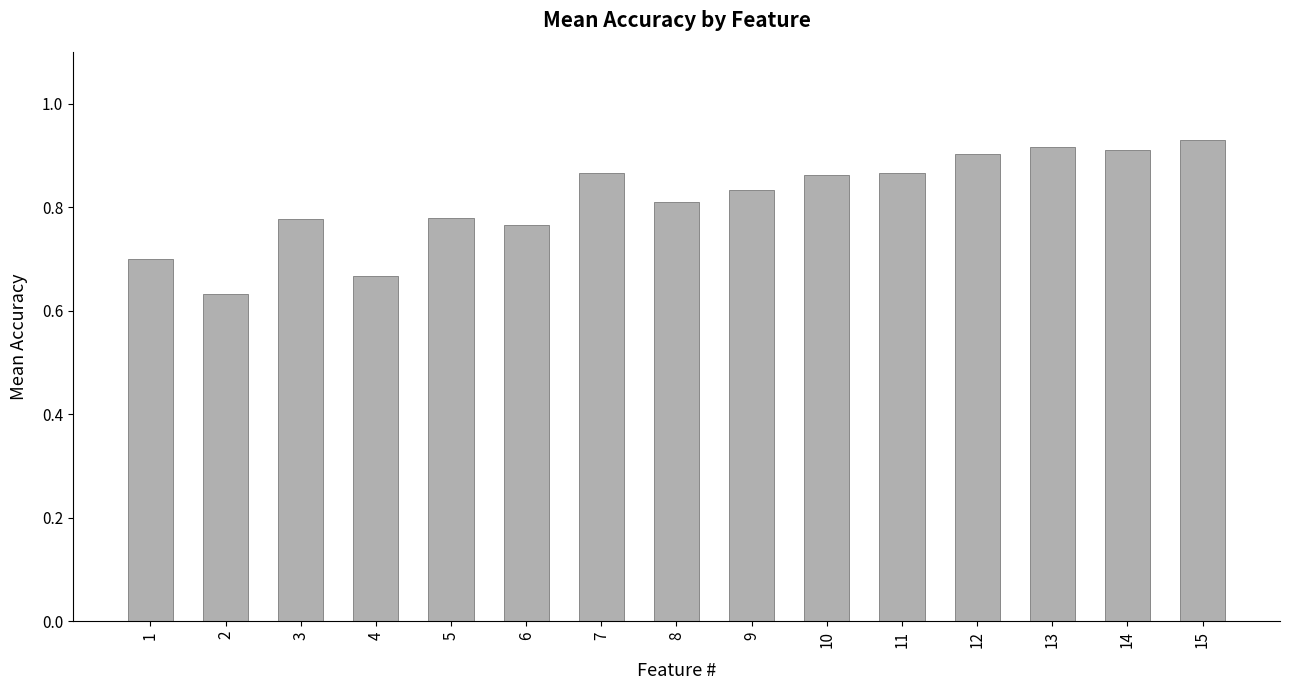

How many values are between 0 and 1?

15